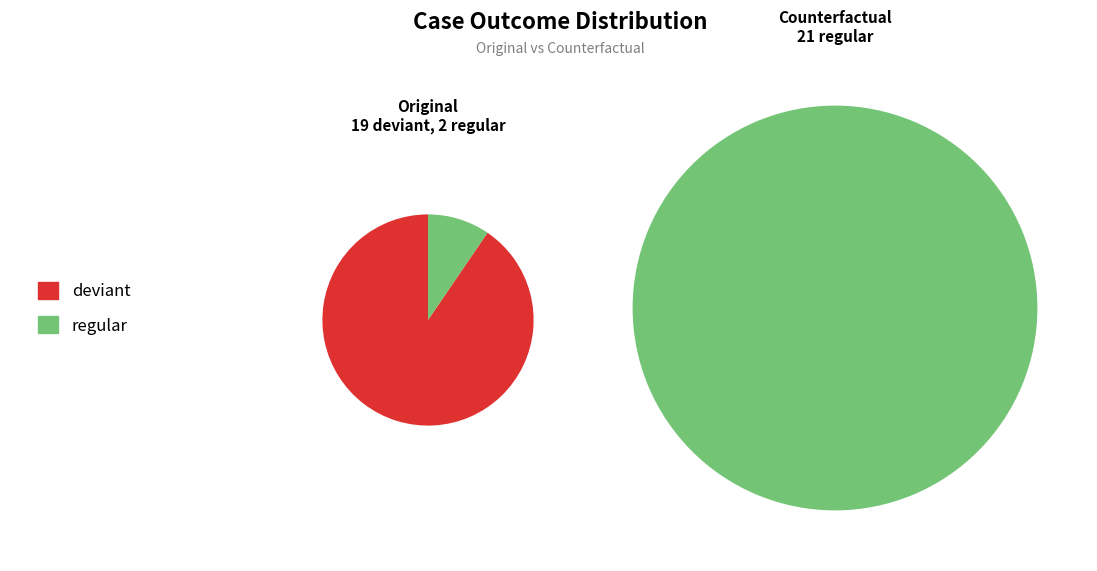

Does deviant account for over 50% of the chart?

Yes